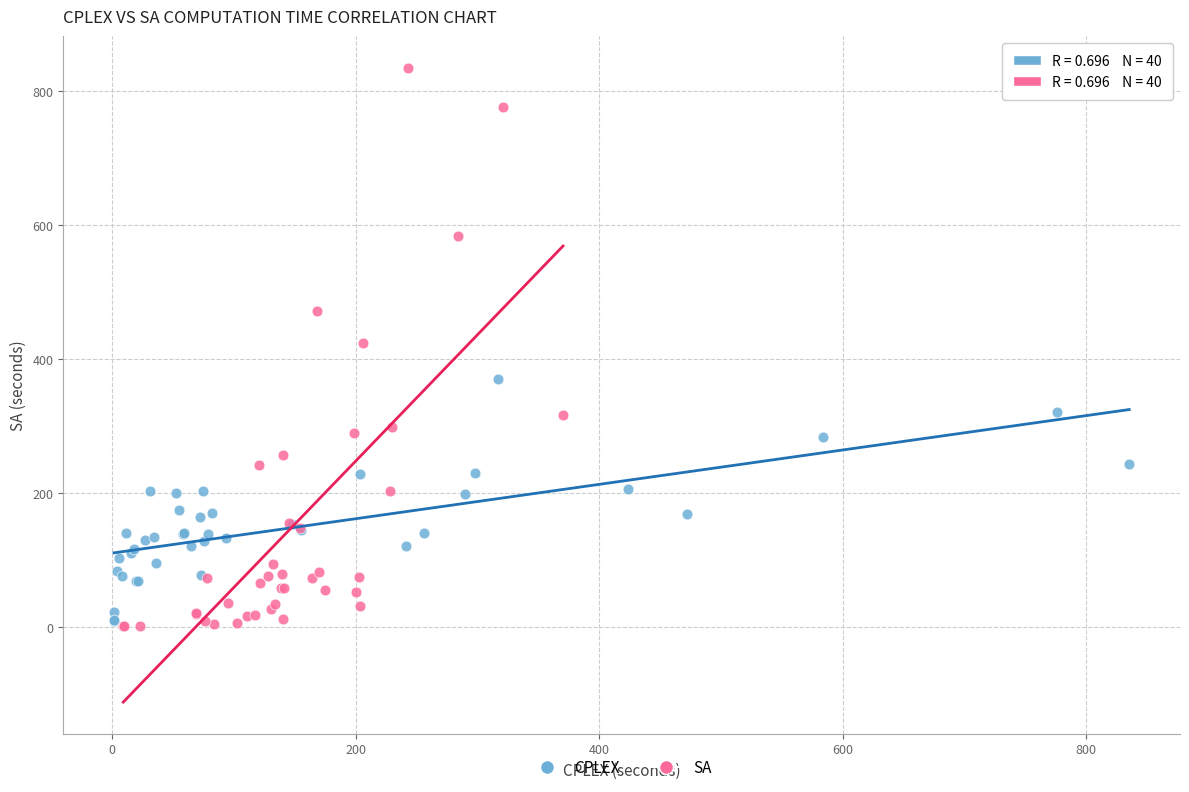

Which series has the widest spread of Y values?

SA